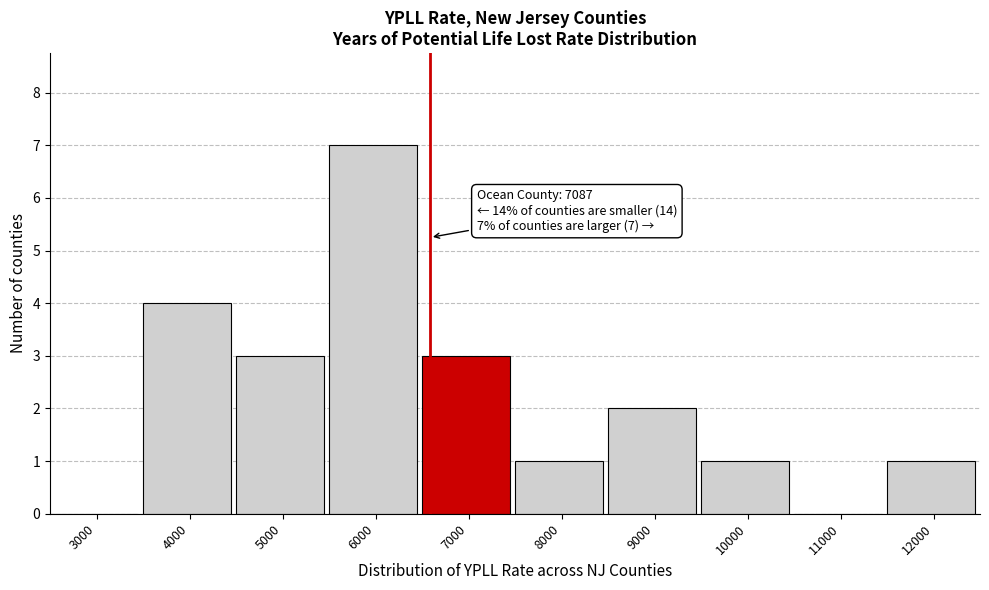

Reading right to left, extract all data points from this chart.

12000=1	11000=0	10000=1	9000=2	8000=1	7000=3	6000=7	5000=3	4000=4	3000=0